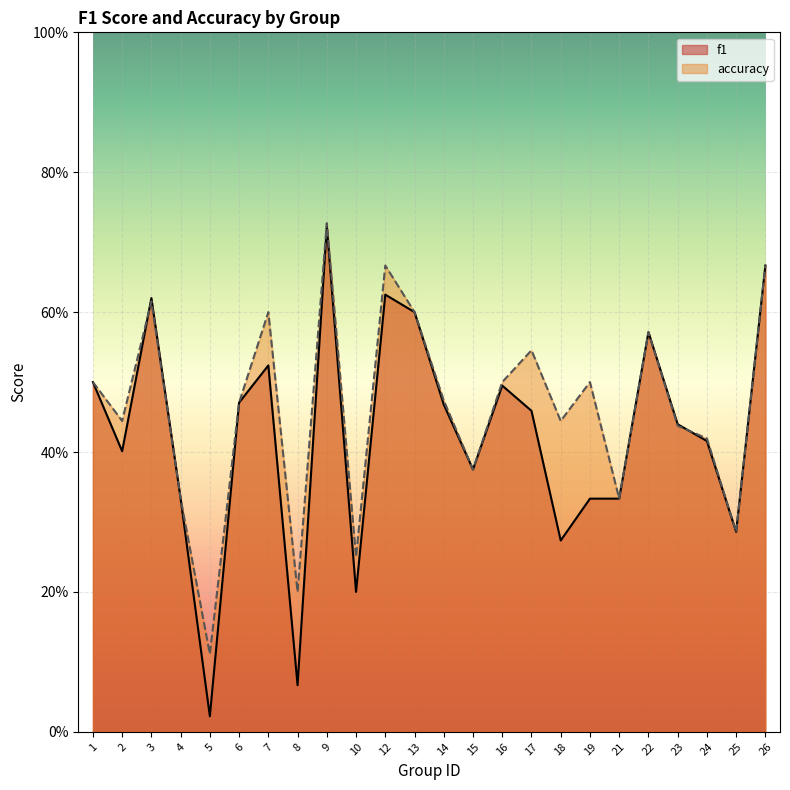

After their last crossing, which series has the higher values: f1 or accuracy?

accuracy